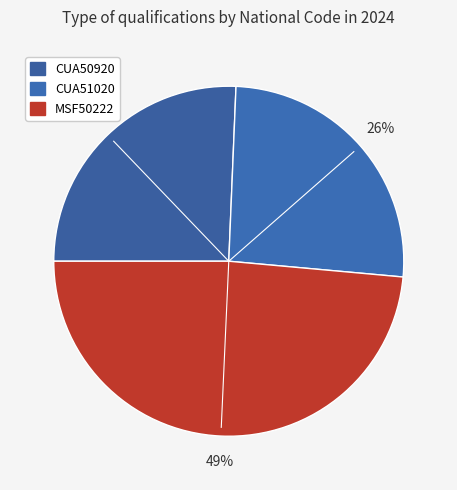

Combined, what portion of the pie is CUA50920 and MSF50222?

74.2%